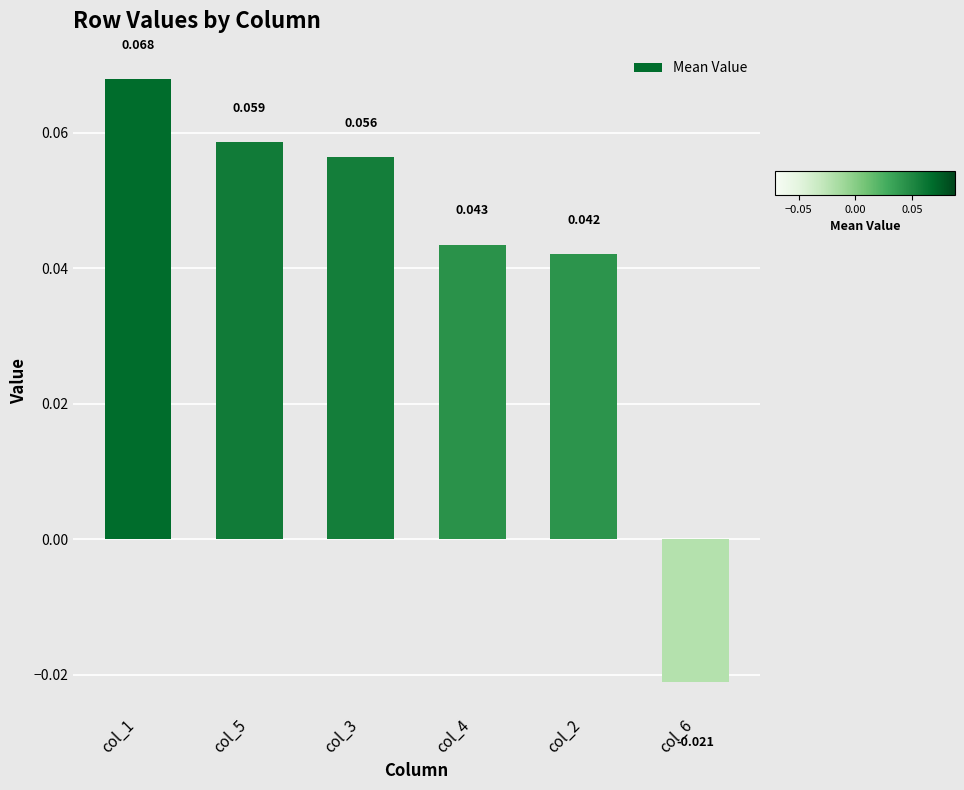

What is the sum of the values at col_3 and col_2?

0.1